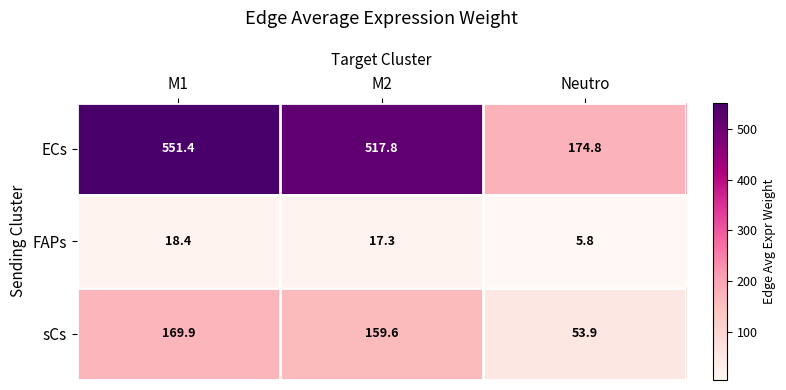

Reading right to left, list all the values displayed in this chart.

ECs: 174.8	517.8	551.4
FAPs: 5.8	17.3	18.4
sCs: 53.9	159.6	169.9